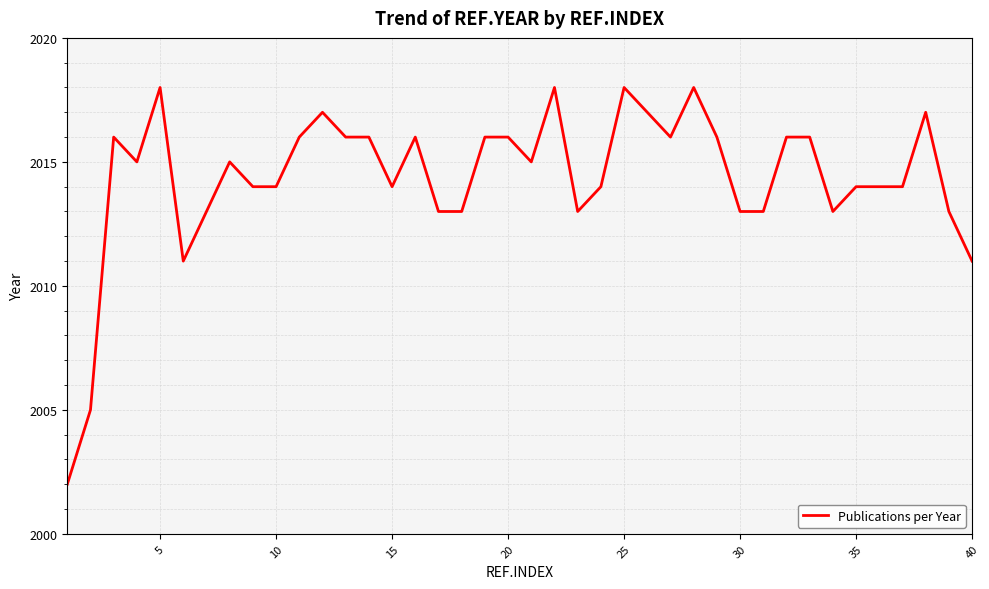

What is the sum of all values?

80575